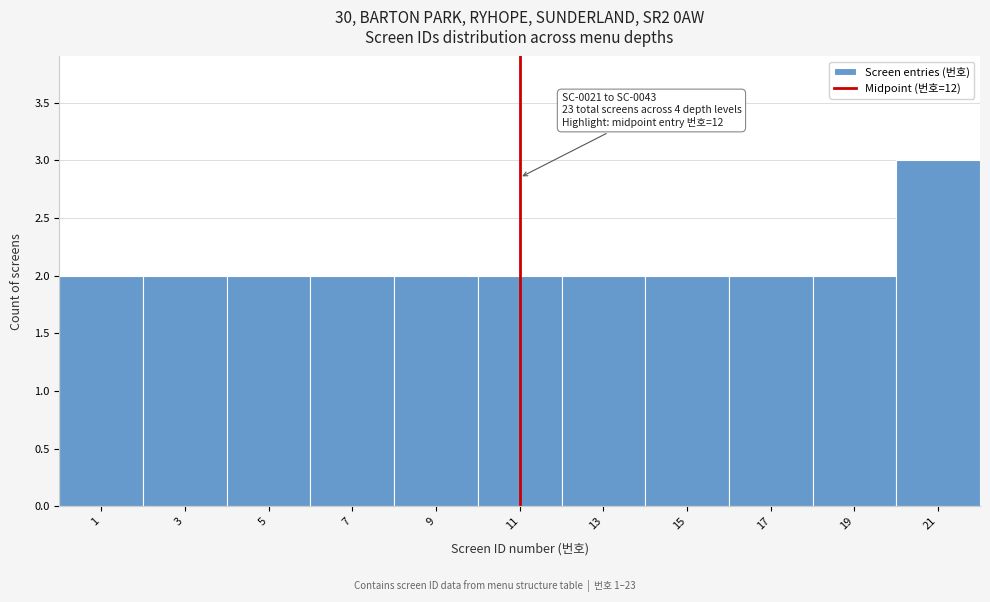

Reading left to right, extract all data points from this chart.

1=2	3=2	5=2	7=2	9=2	11=2	13=2	15=2	17=2	19=2	21=3